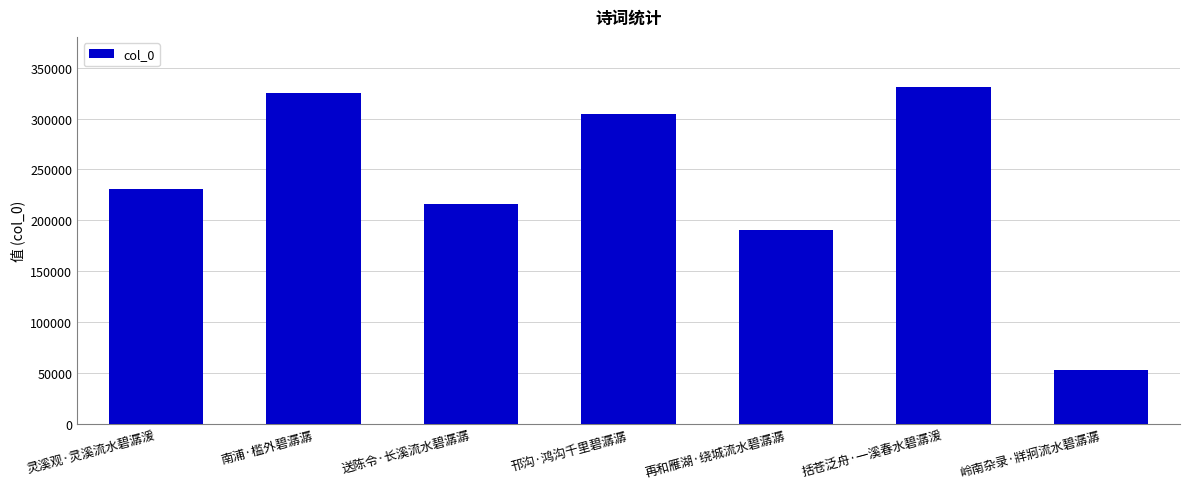

What is the value of the 7th bar from the left?

53656